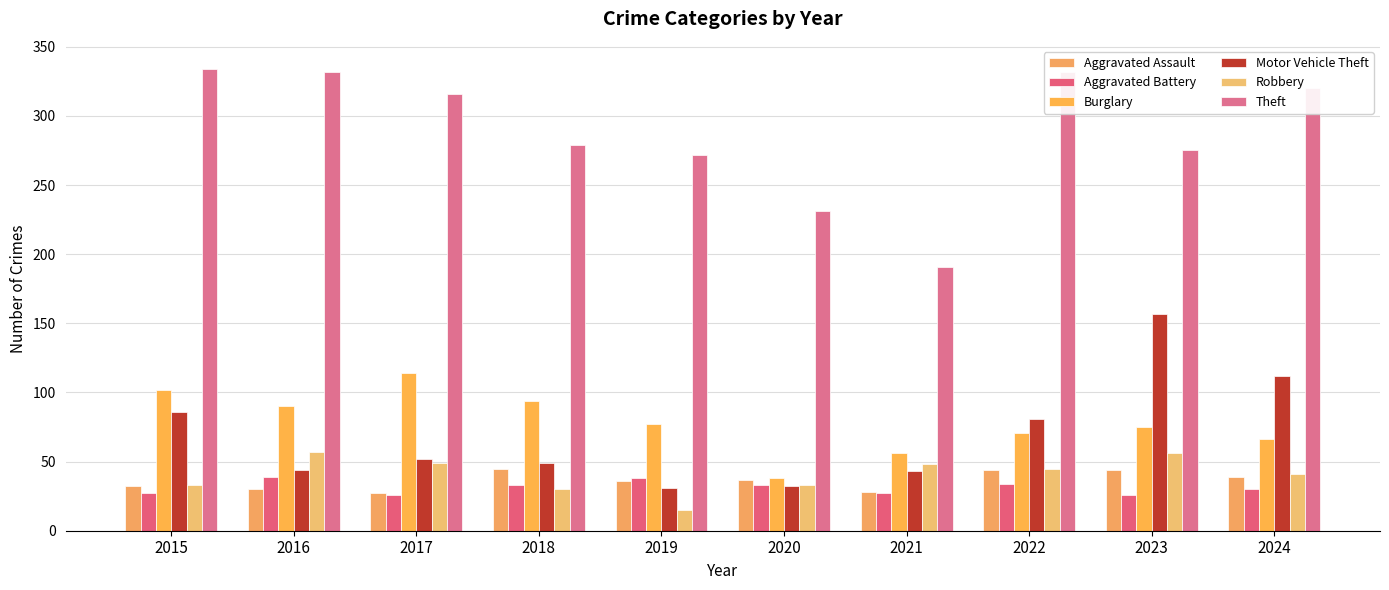

What are all the series names shown in the legend?

Aggravated Assault, Aggravated Battery, Burglary, Motor Vehicle Theft, Robbery, Theft